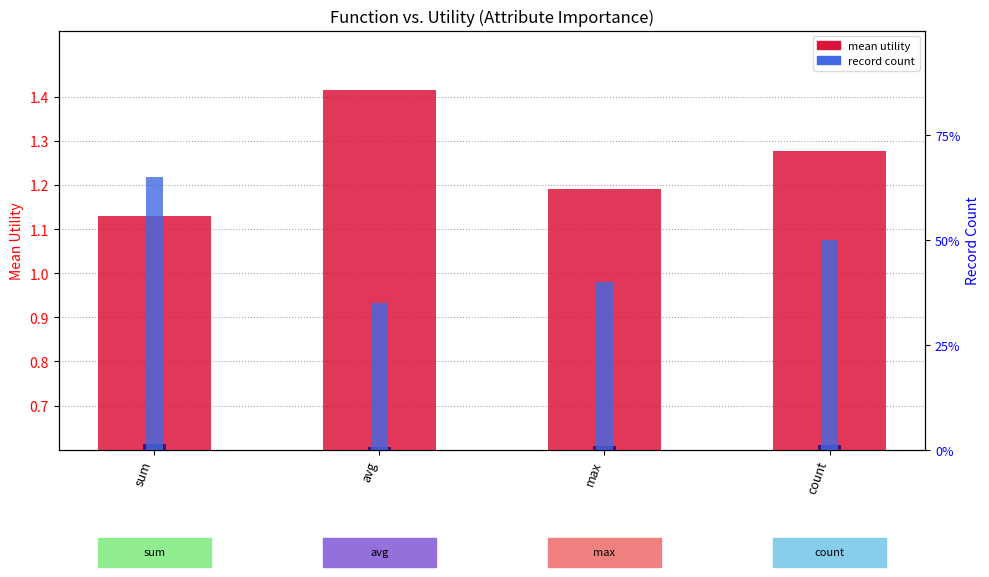

What is the spread (max minus min) of values at count?

9.8